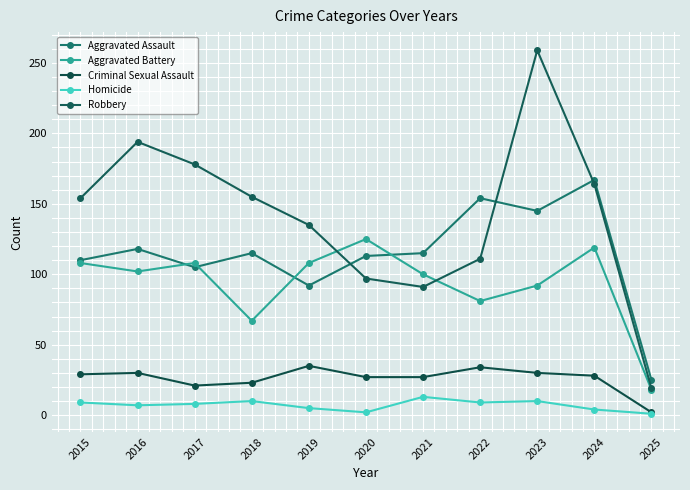

What are all the series names shown in the legend?

Aggravated Assault, Aggravated Battery, Criminal Sexual Assault, Homicide, Robbery